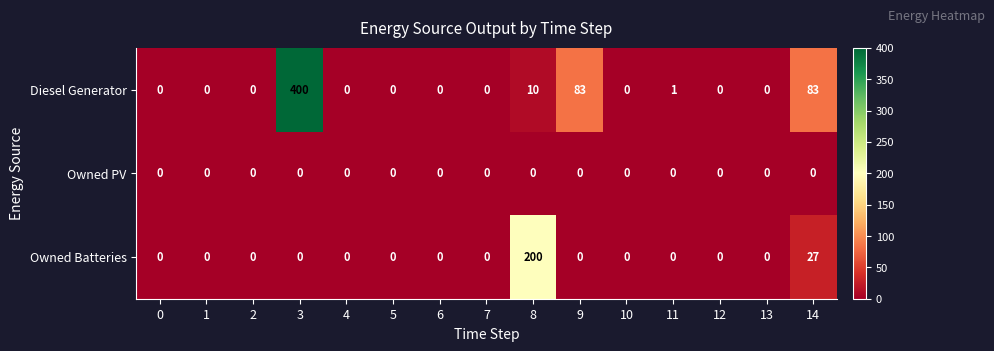

The value of Diesel Generator at 6 is -267. True or false?

False